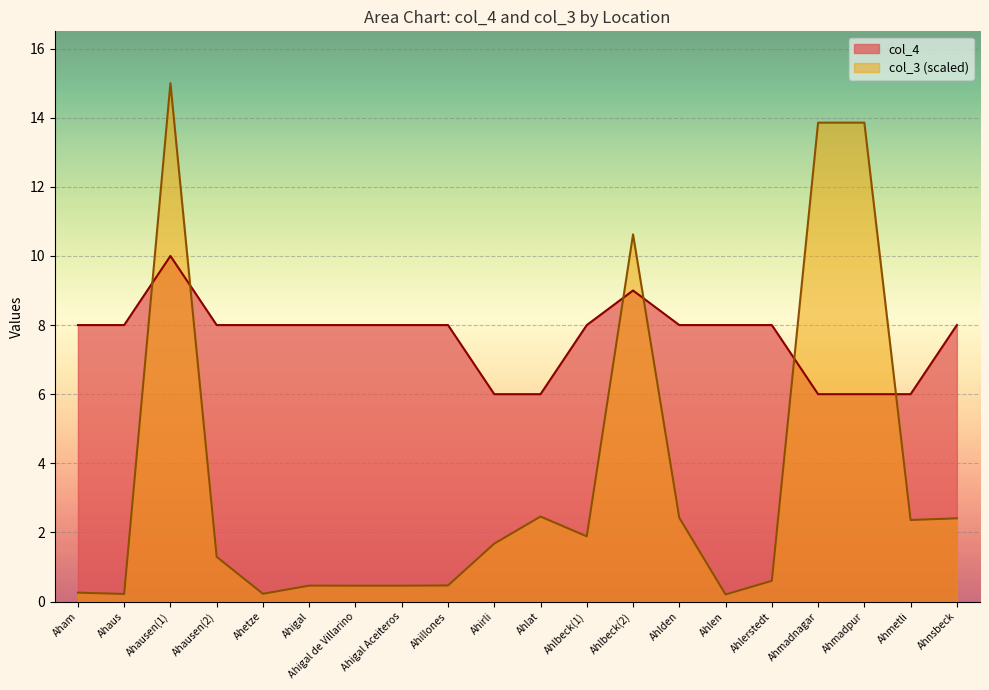

Which series ends up on top after the final intersection of col_4 and col_3?

col_4